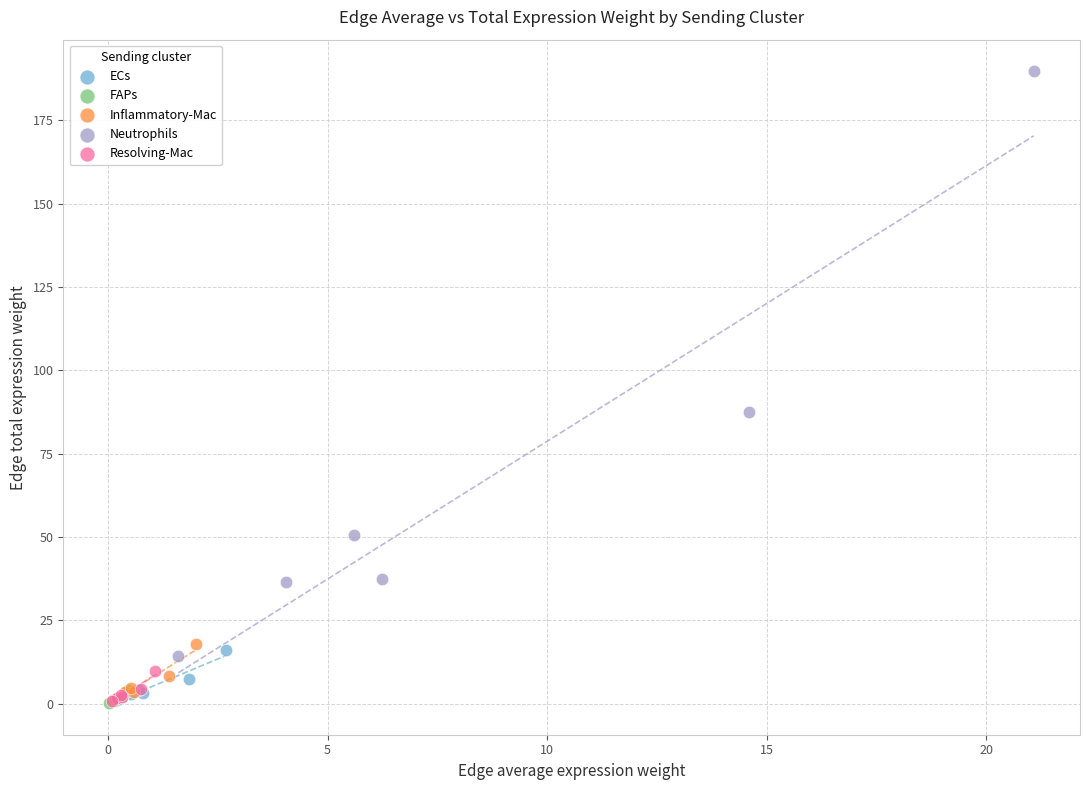

Which series has the largest Y range (max minus min)?

Neutrophils